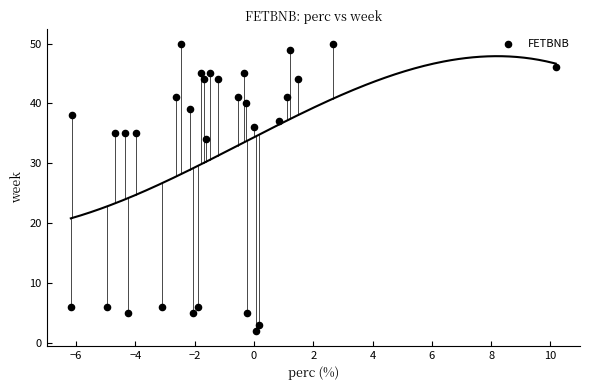

What is the range of Y values (max minus min)?

48